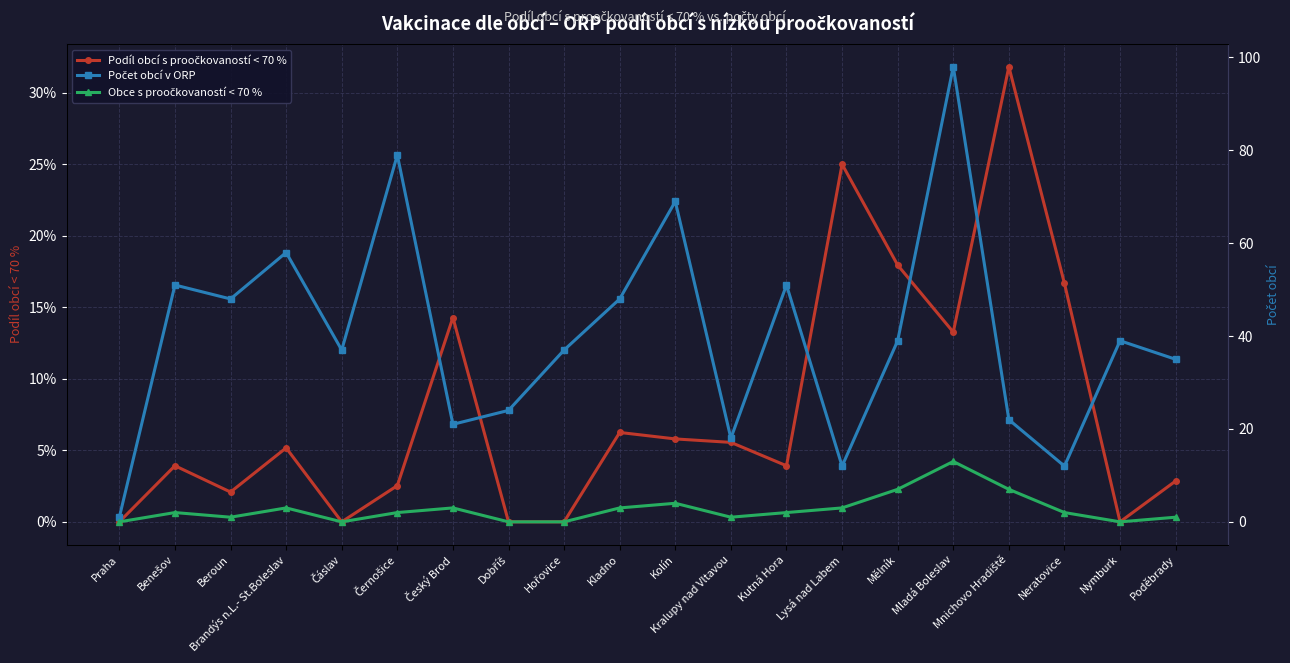

Is it true that Obce s proočkovaností < 70 % equals 9.6 at Mělník?

False